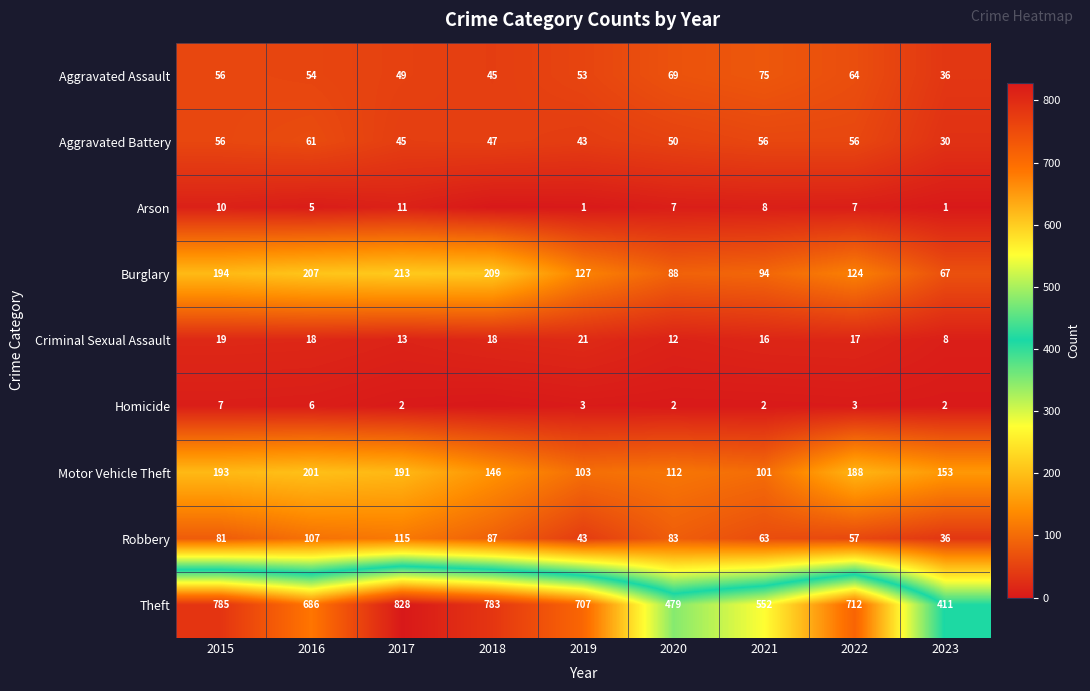

Which series changed the most between 2019 and 2023?

Theft